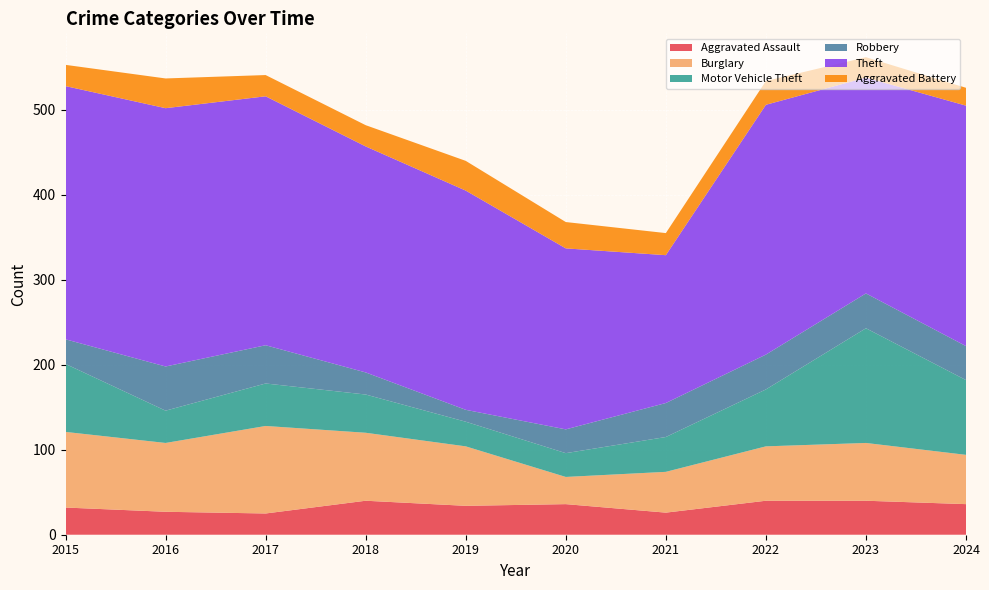

Reading left to right, list all the values displayed in this chart.

Aggravated Assault: 32	27	25	40	34	36	26	40	40	36
Burglary: 89	81	103	80	70	32	48	64	68	58
Motor Vehicle Theft: 80	38	50	45	29	28	41	67	135	88
Robbery: 29	52	45	26	14	28	40	41	41	40
Theft: 298	304	293	266	258	213	174	294	254	283
Aggravated Battery: 25	35	25	25	35	31	26	28	24	21